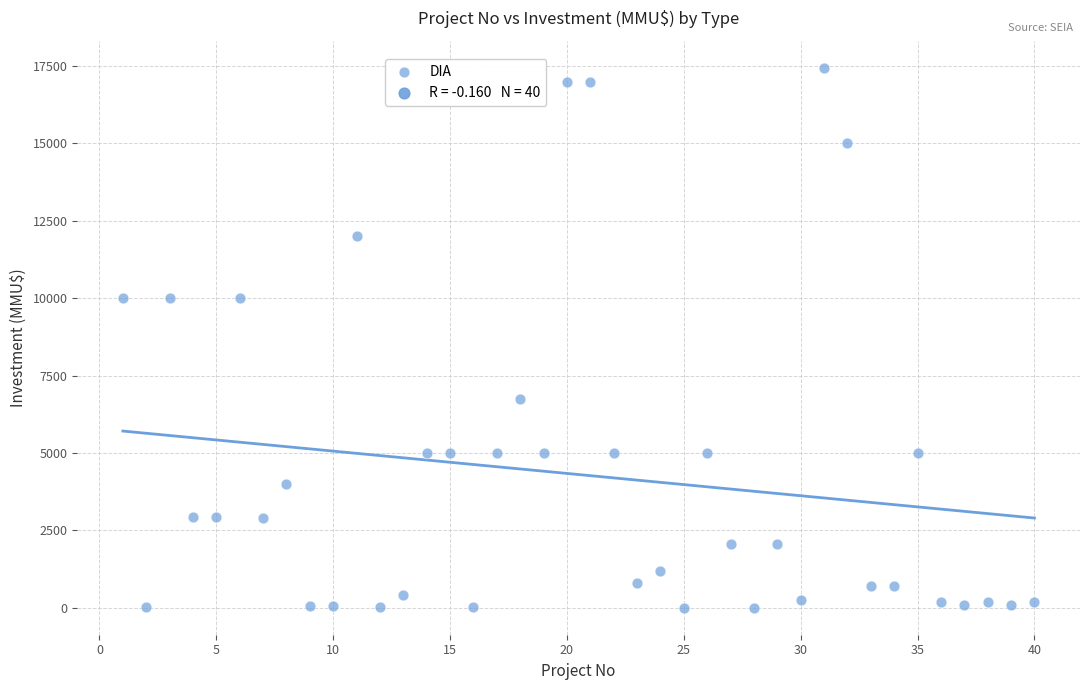

What is the range of X values (max minus min)?

39